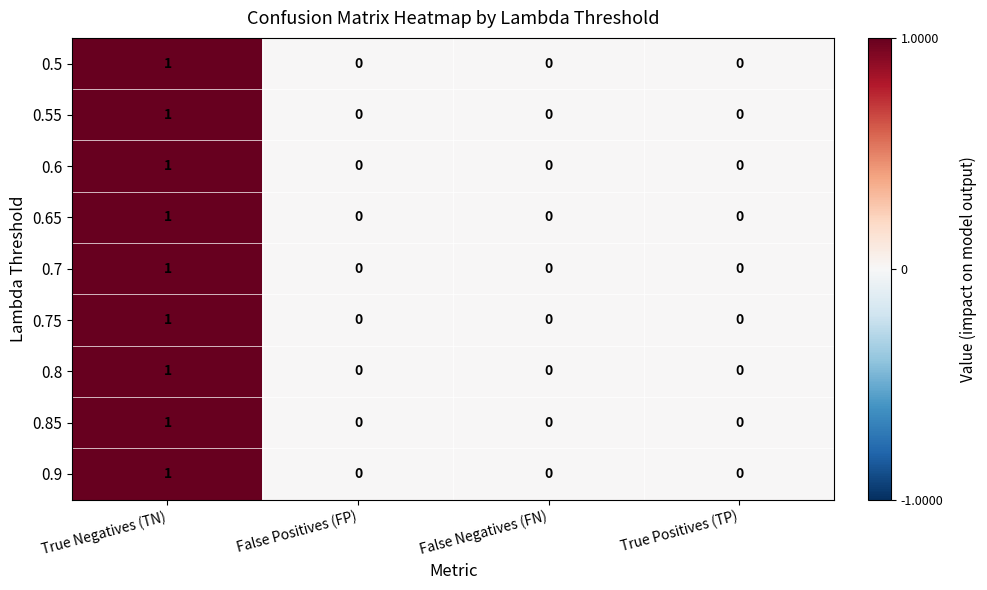

At which label does 0.9 reach its peak?

True Negatives (TN)